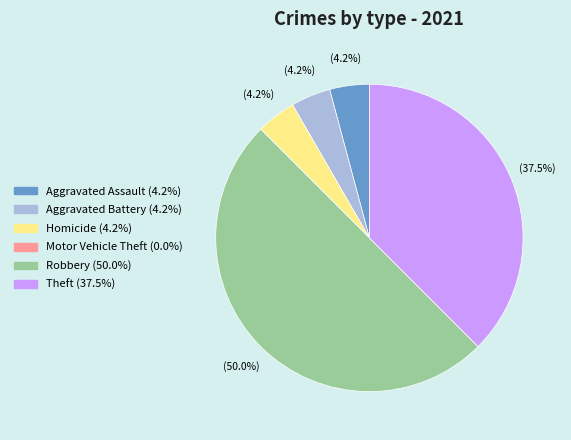

True or false: Aggravated Battery accounts for 4% of the total.

True